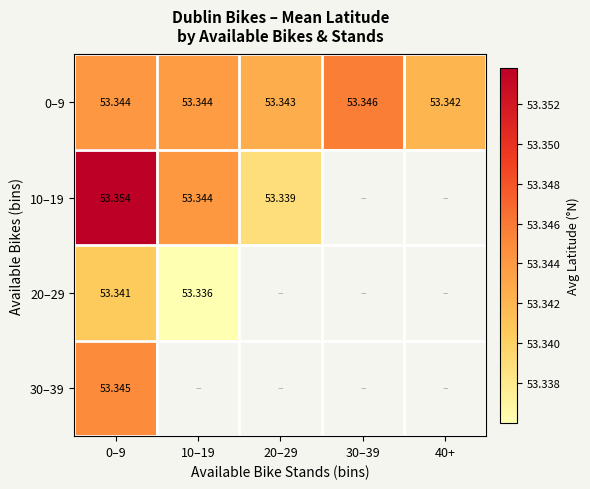

What is the minimum value shown in the chart?

53.3